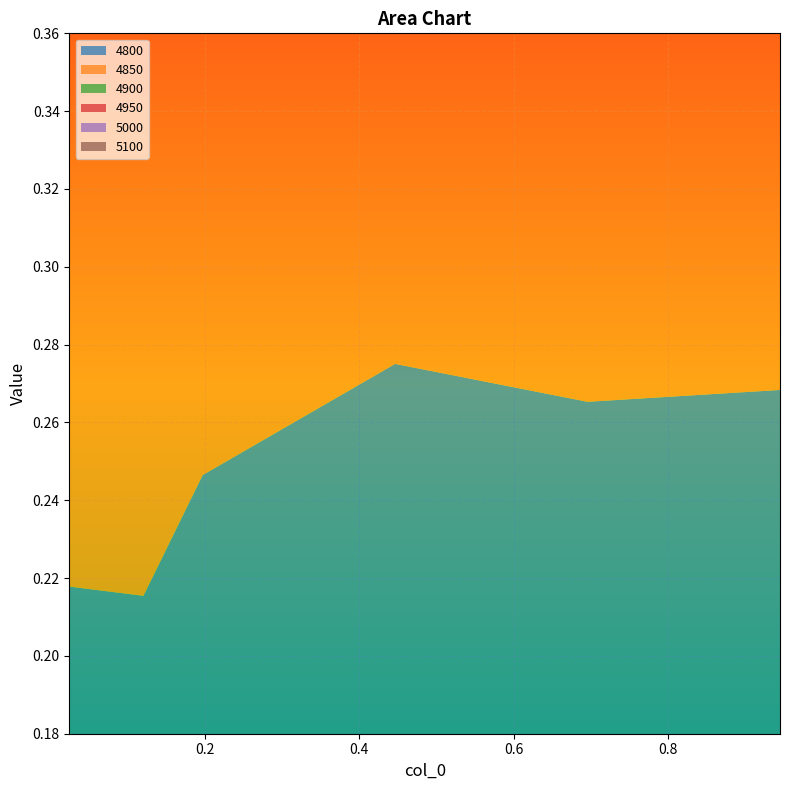

Reading left to right, list all the values displayed in this chart.

4800: 0.2	0.2	0.2	0.3	0.3	0.3
4850: 0.2	0.2	0.2	0.3	0.3	0.3
4900: 0.2	0.2	0.2	0.3	0.3	0.3
4950: 0.2	0.2	0.3	0.3	0.3	0.3
5000: 0.2	0.2	0.3	0.3	0.3	0.3
5100: 0.2	0.2	0.3	0.3	0.3	0.3